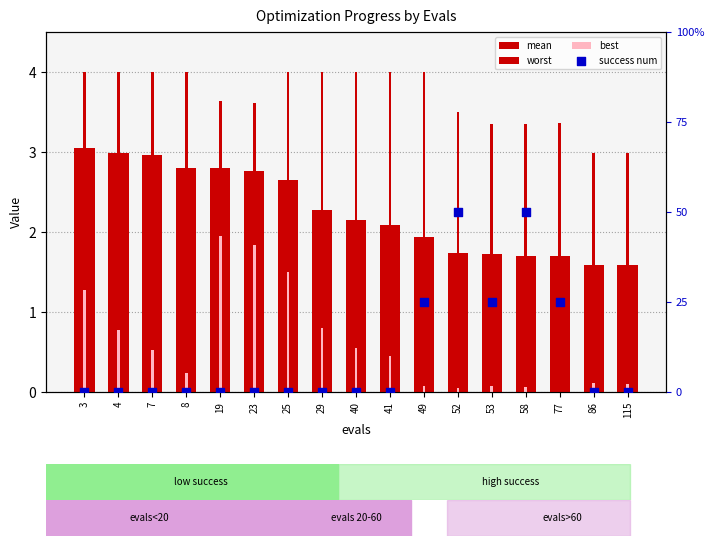

At which category is the sum across all series the highest?

19